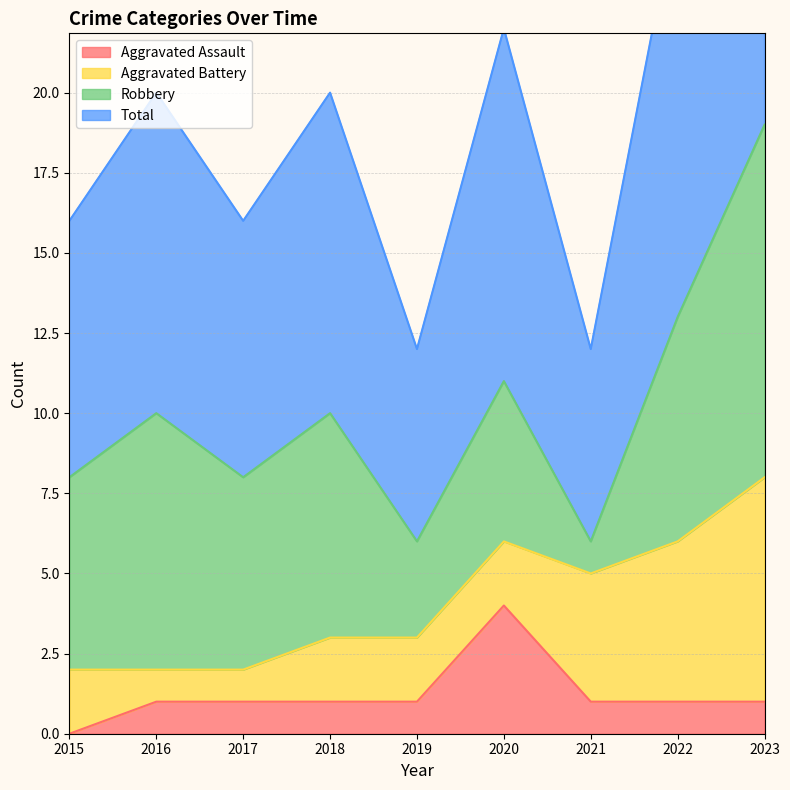

Between 2017 and 2020, which is larger?

2020